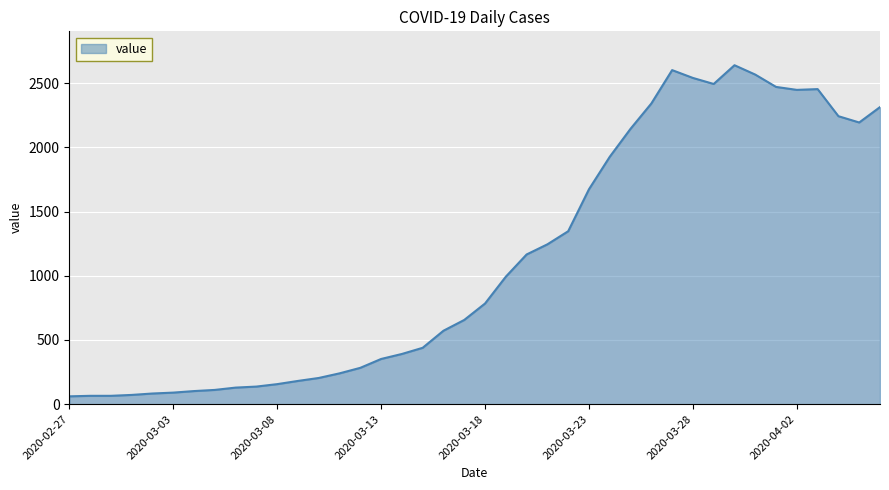

What is the maximum value shown in the chart?

2640